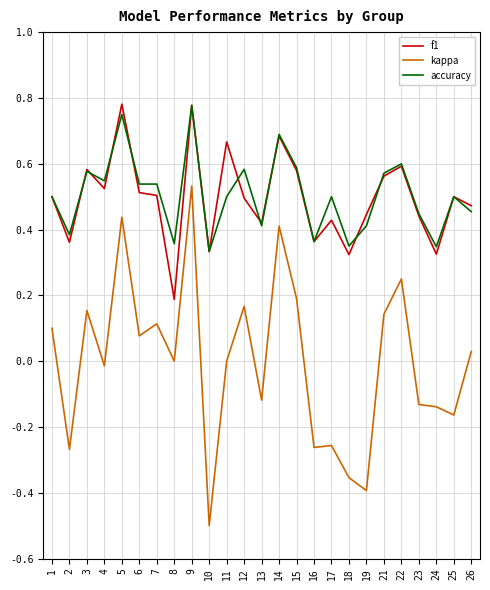

True or false: kappa and f1 cross at least once.

False